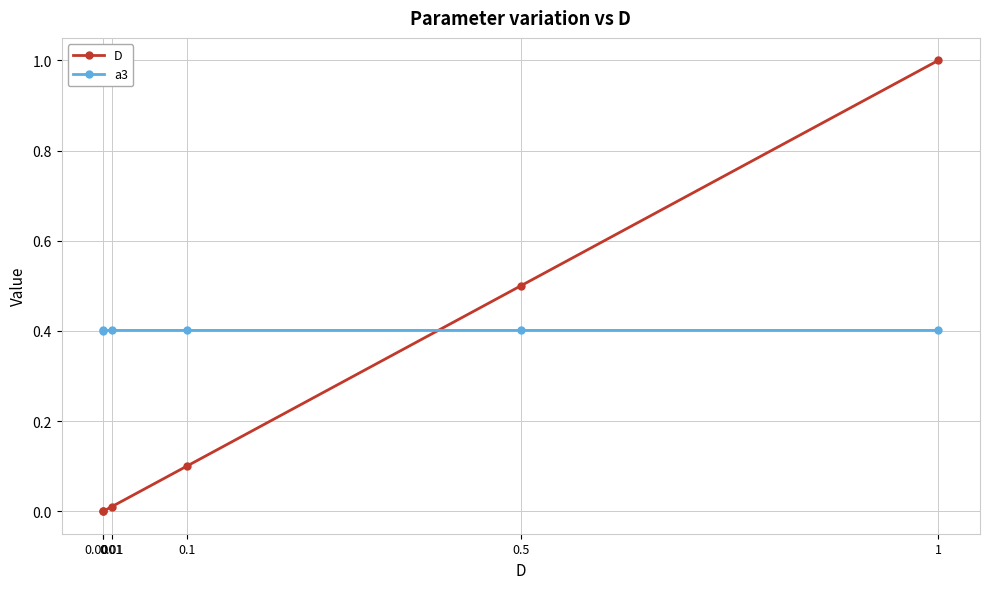

What are all the series names shown in the legend?

D, a3